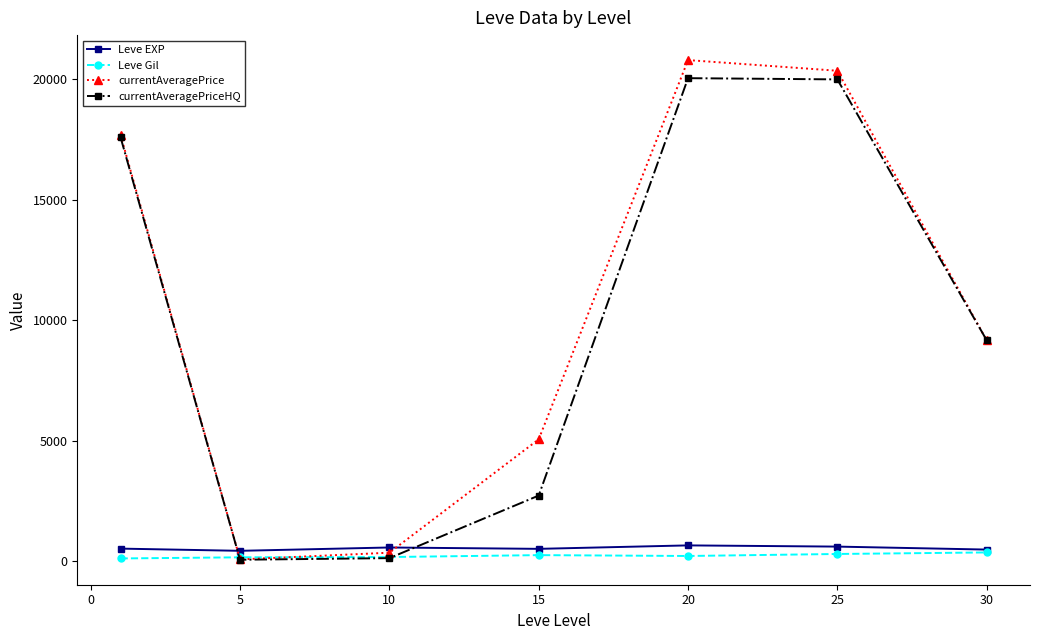

How many interior local valleys does the currentAveragePrice series have?

1